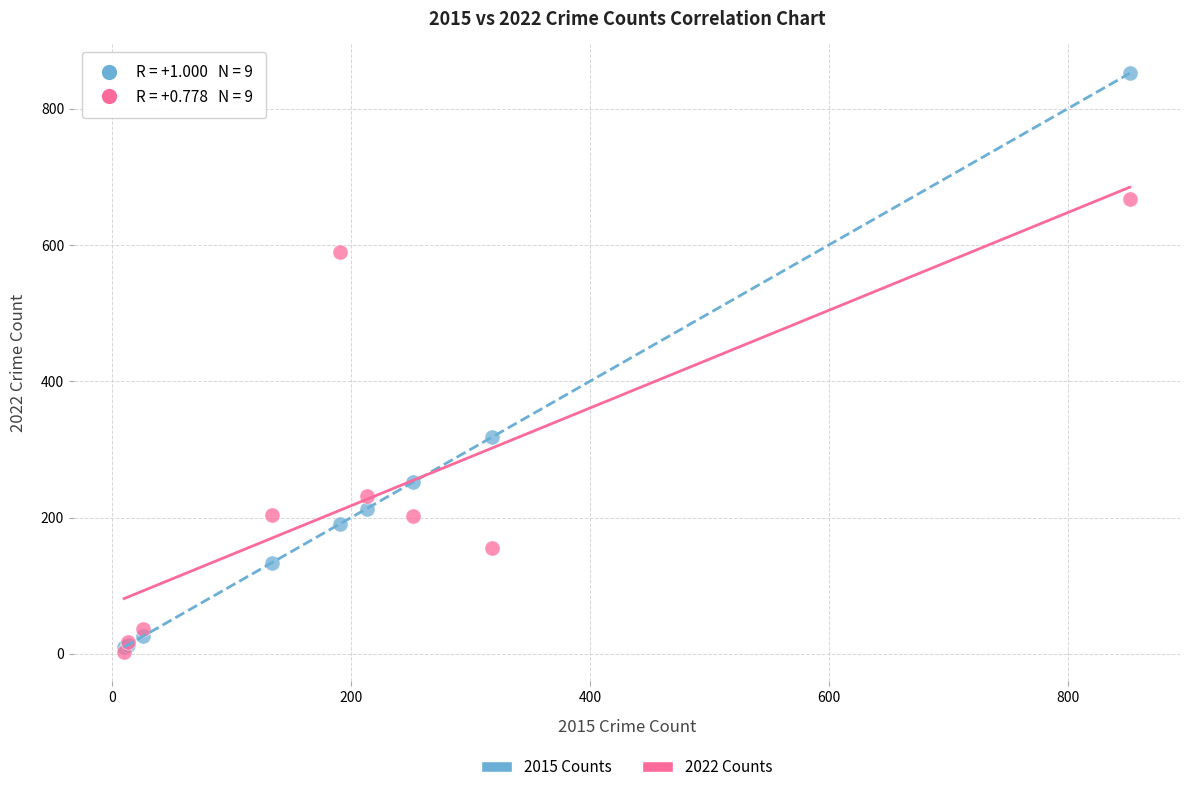

Across all series, what Y value is closest to 427?

318